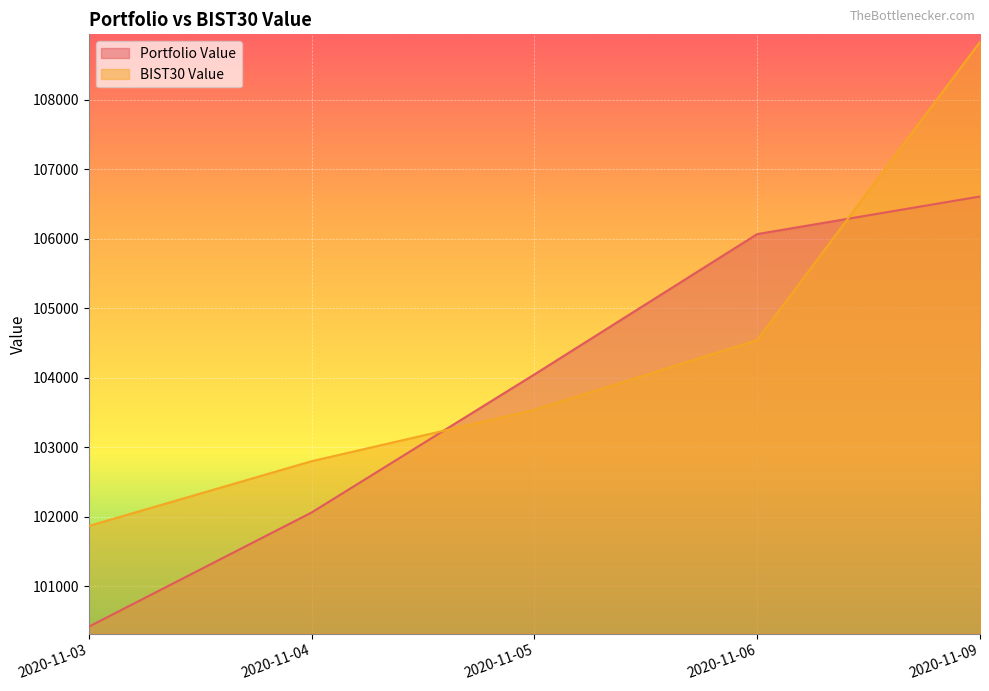

What is the difference between the highest and lowest values at 2020-11-04?

737.3